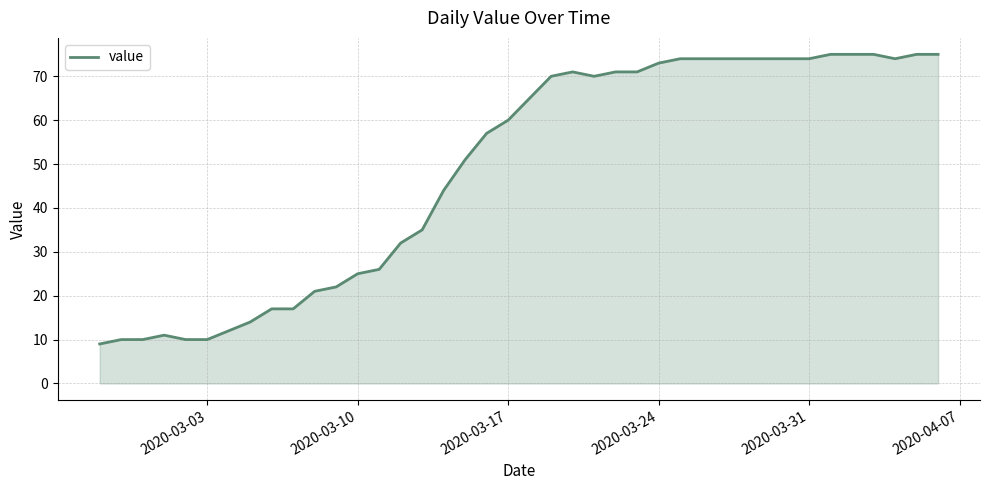

What is the difference between the maximum and minimum values?

66